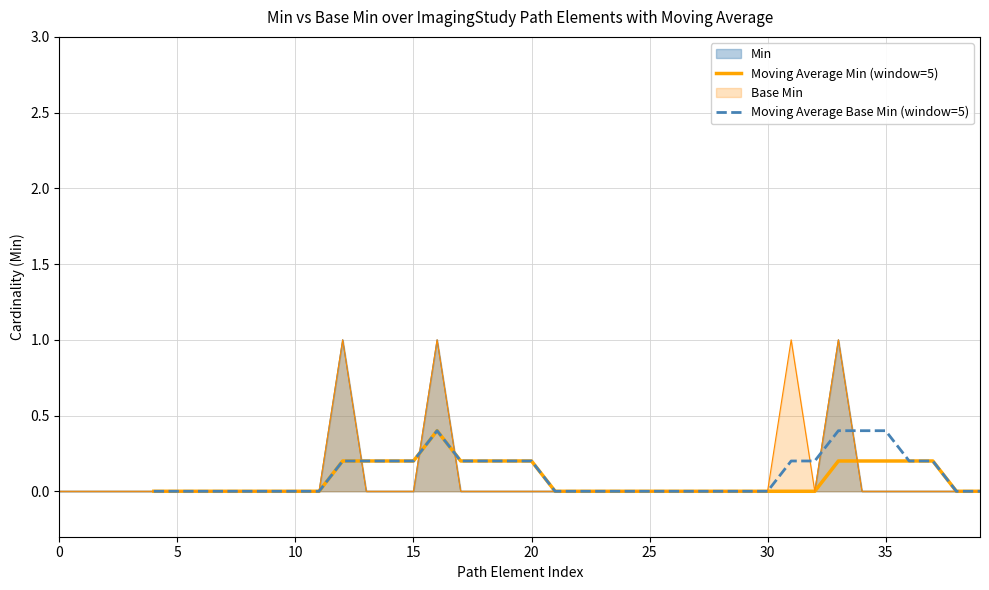

True or false: Moving Average Min (window=5) has a value of nan at 30.

False